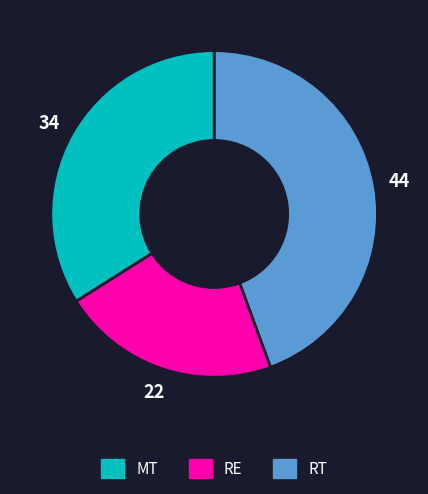

Is there a majority slice in this chart?

No